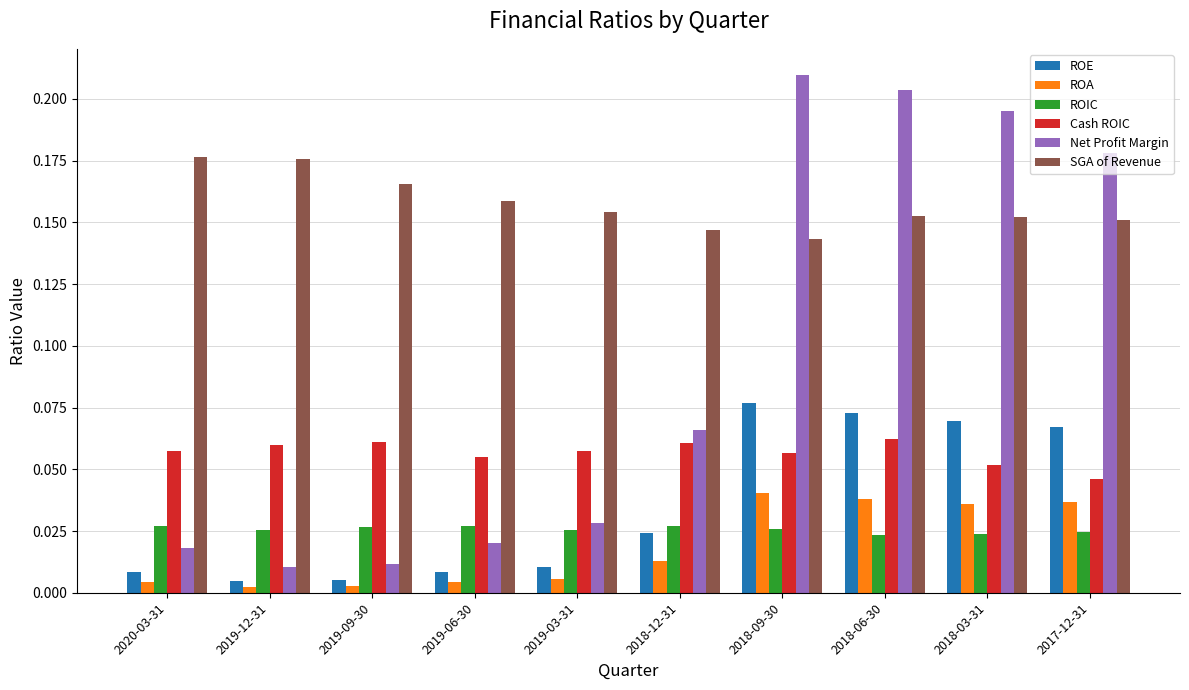

At which label is SGA of Revenue closest to 0?

2018-09-30